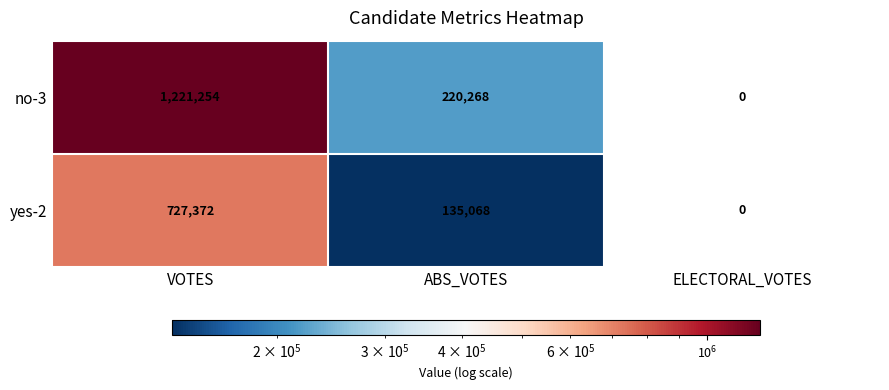

Reading left to right, transcribe all the data shown in this chart.

no-3: VOTES=1221254	ABS_VOTES=220268	ELECTORAL_VOTES=0
yes-2: VOTES=727372	ABS_VOTES=135068	ELECTORAL_VOTES=0